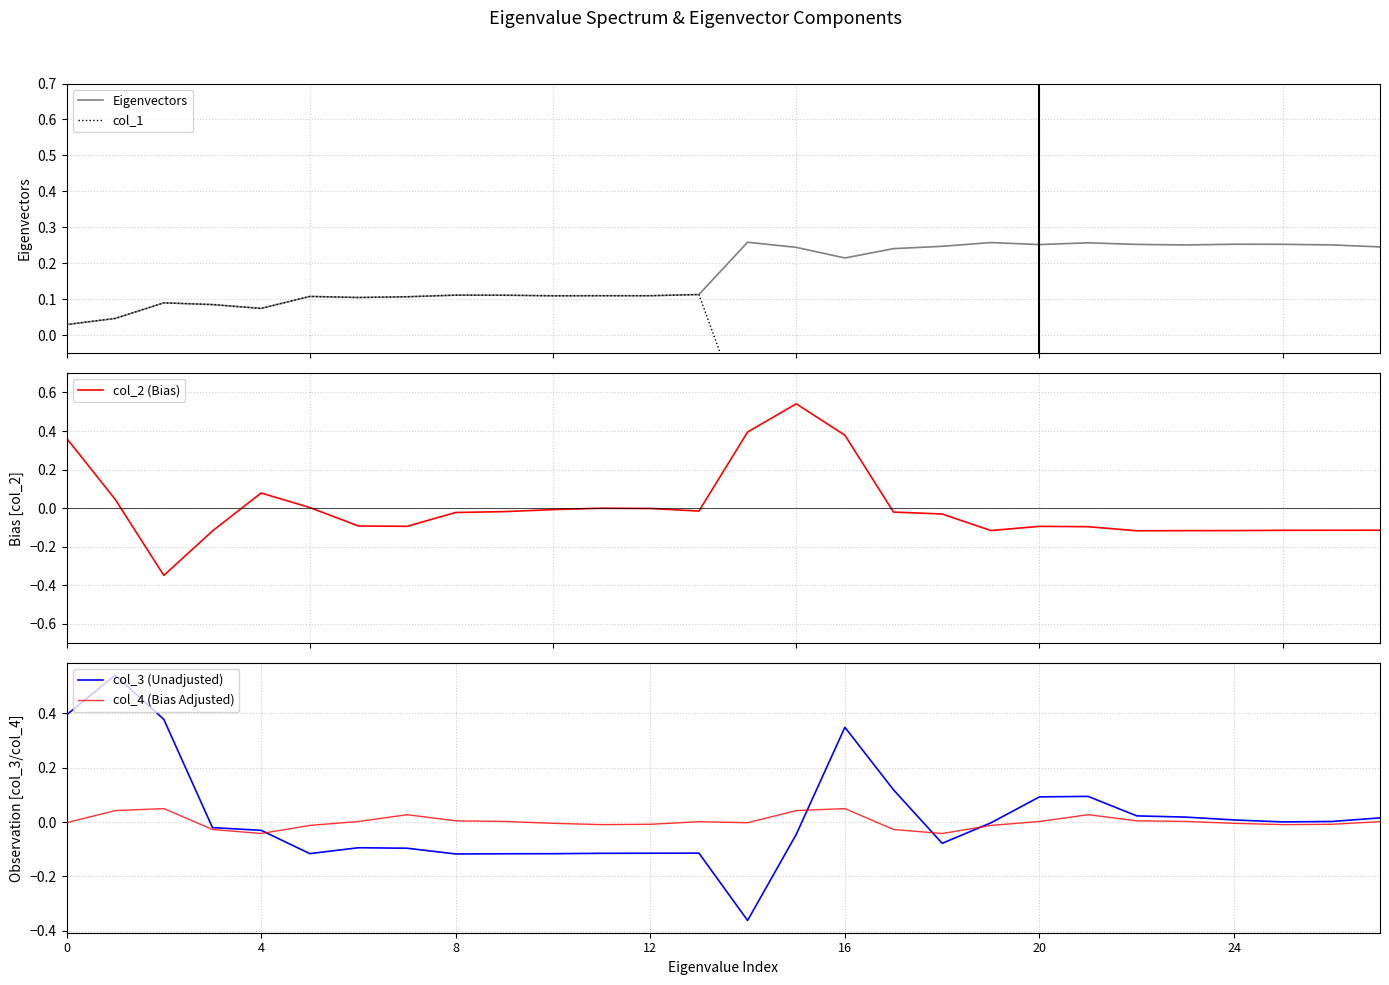

What is the label of the 22nd point from the left?

21